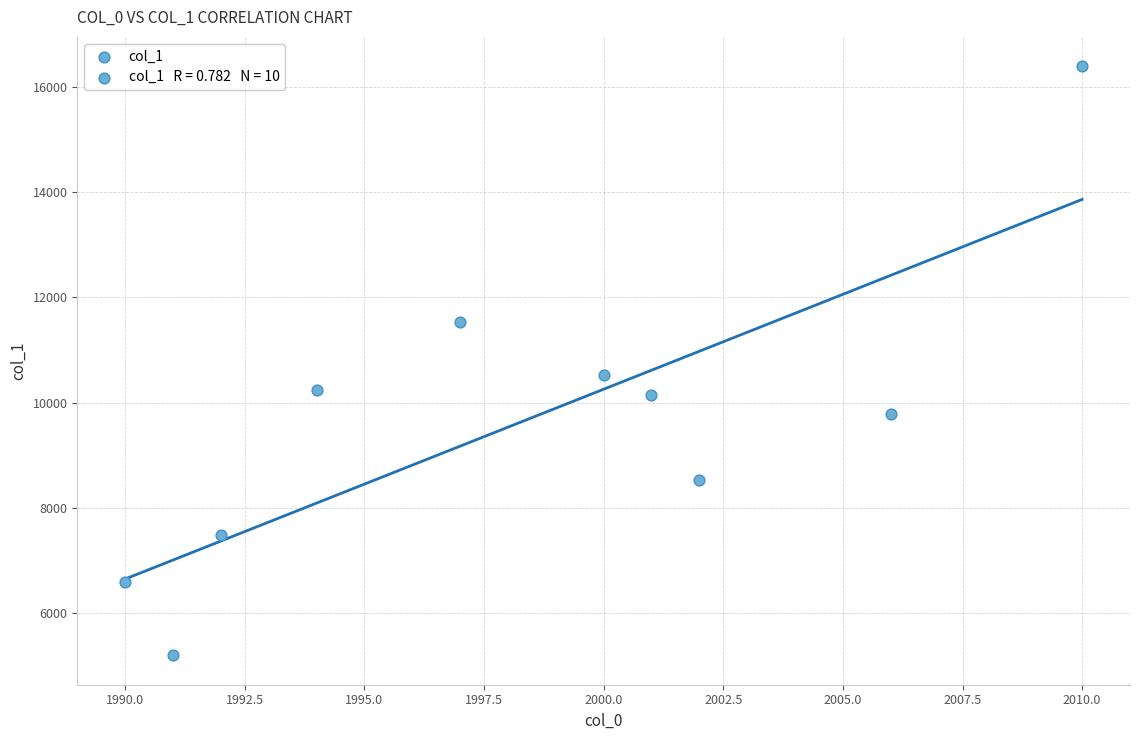

What is the range of Y values (max minus min)?

11207.9